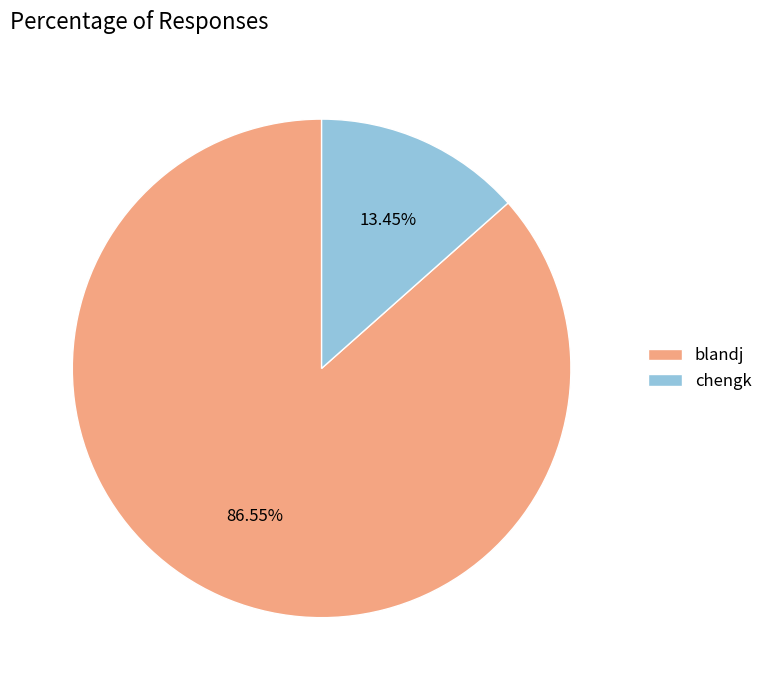

Which has a higher value, chengk or blandj?

blandj